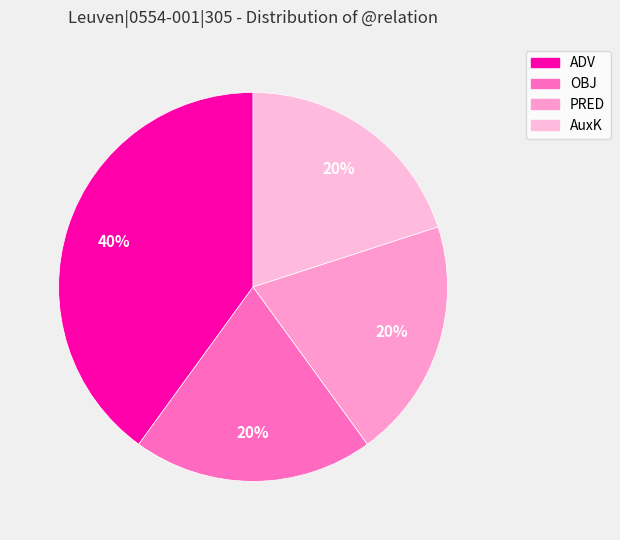

Which slice is the largest?

ADV